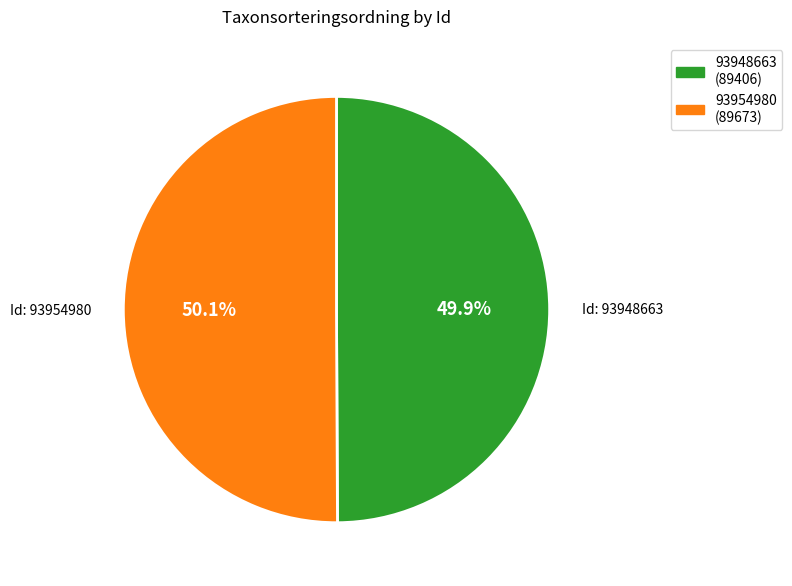

What is the total percentage of 93954980 and 93948663?

100.0%